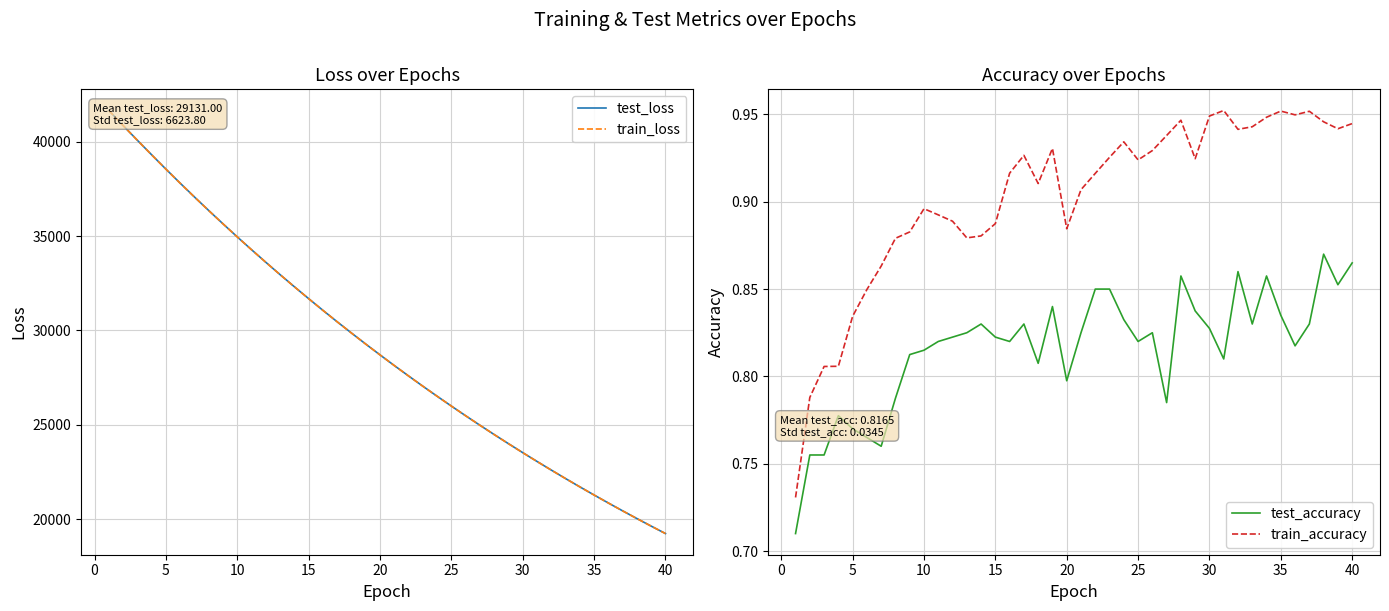

True or false: test_accuracy and train_accuracy intersect in this chart.

False